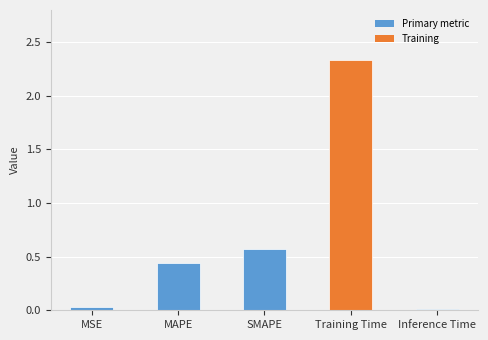

Which category has the highest value across all series?

Training Time